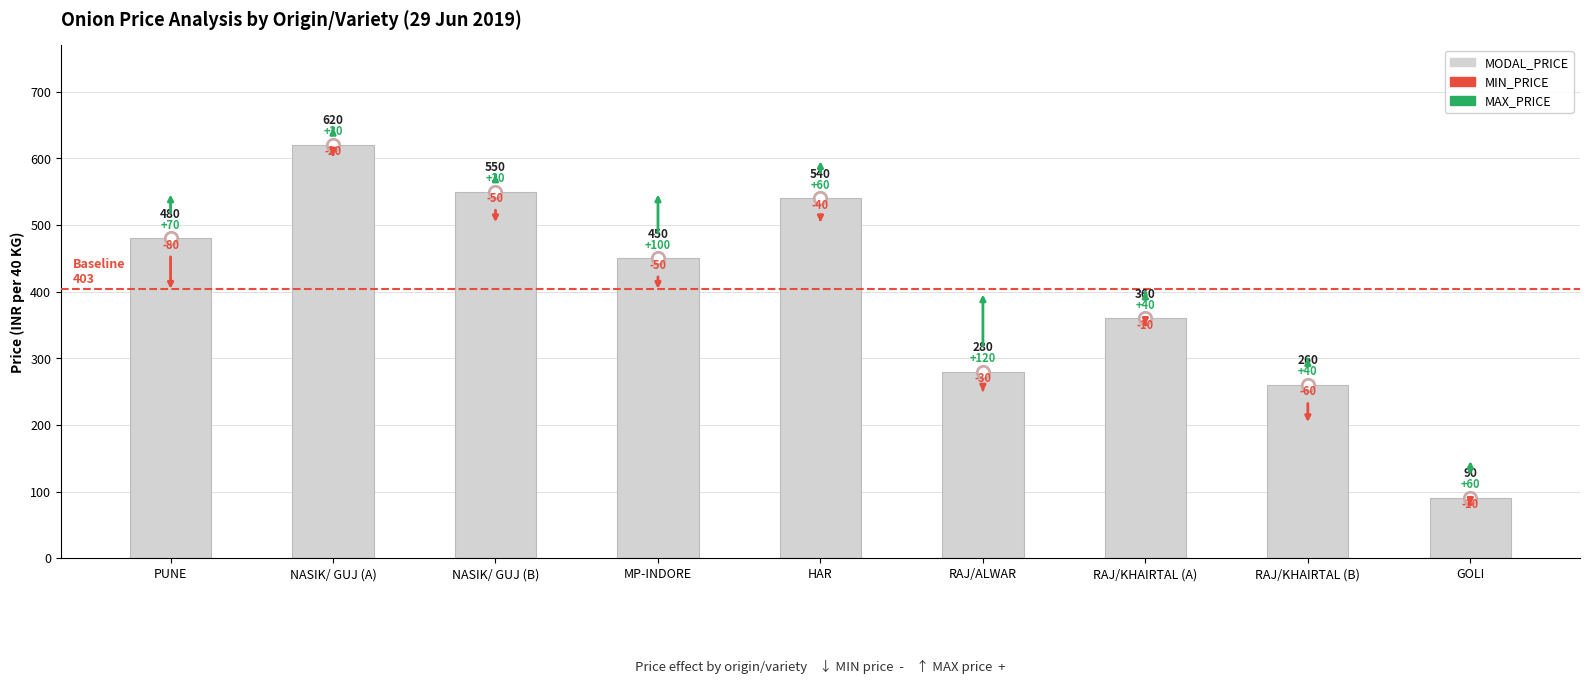

Between PUNE and GOLI, which is larger?

PUNE